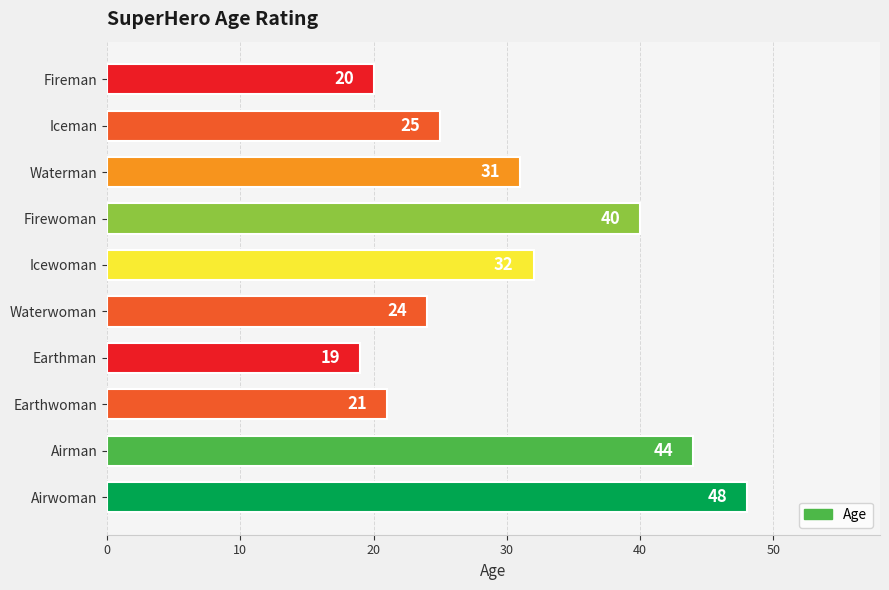

Which has a higher value, Waterwoman or Airman?

Airman